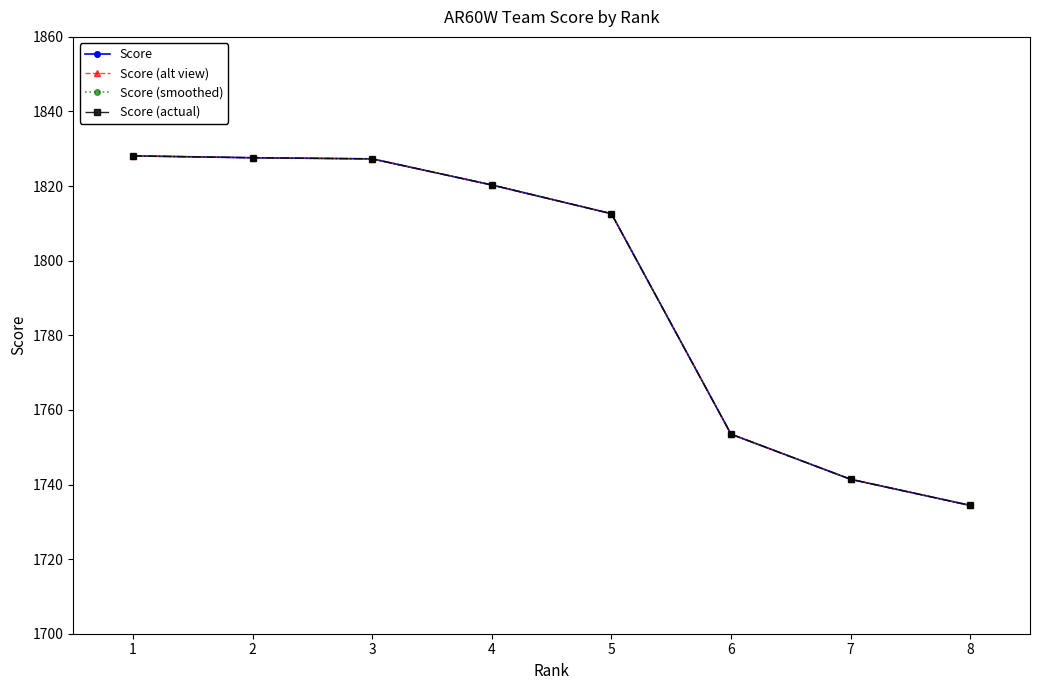

Which has a higher value, 1 or 7?

1